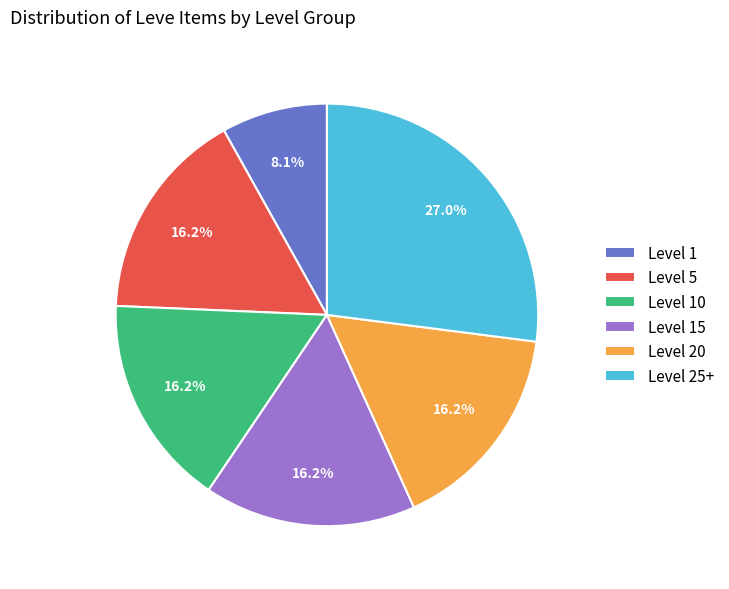

Is there a majority slice in this chart?

No